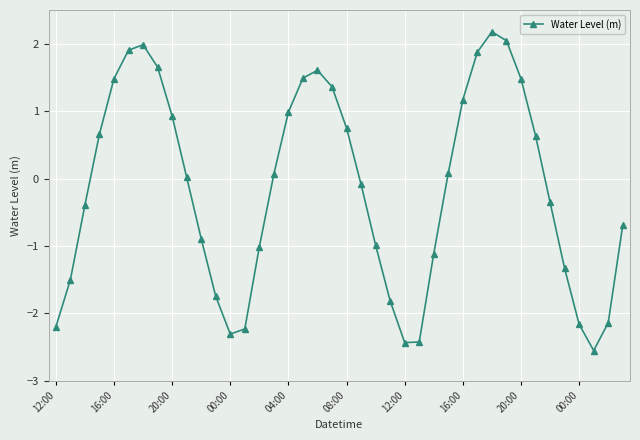

What is the minimum value shown in the chart?

-2.6